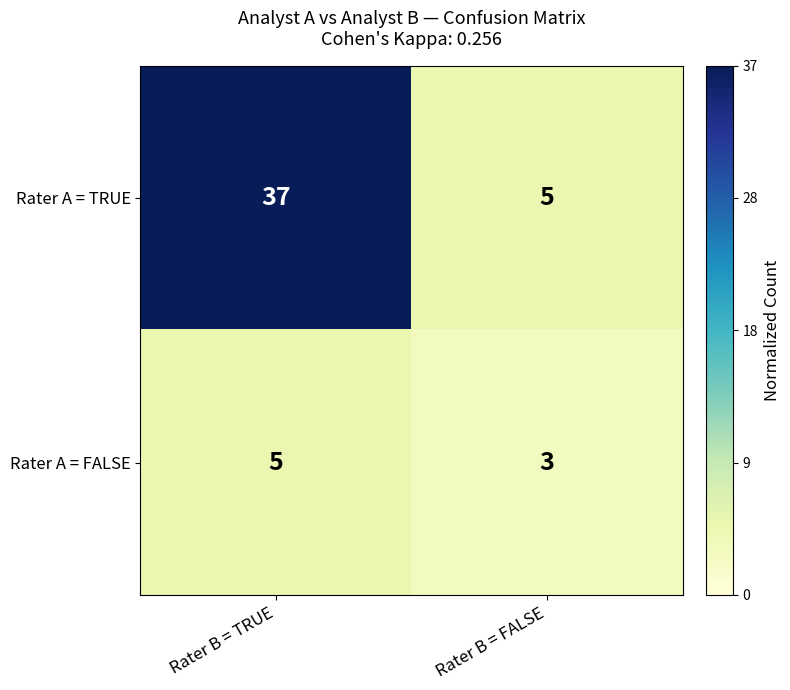

Rank the categories by Rater A = TRUE value from lowest to highest.

Rater B = FALSE, Rater B = TRUE